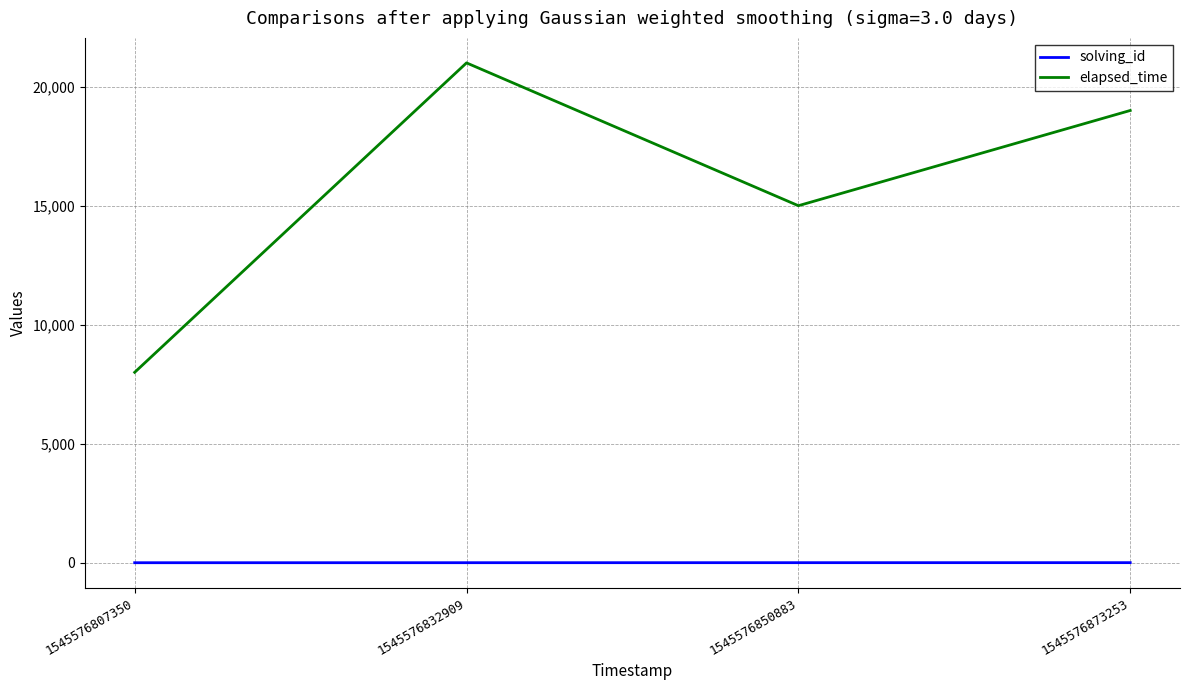

What is the difference between the solving_id values at 1545576807350 and 1545576832909?

1